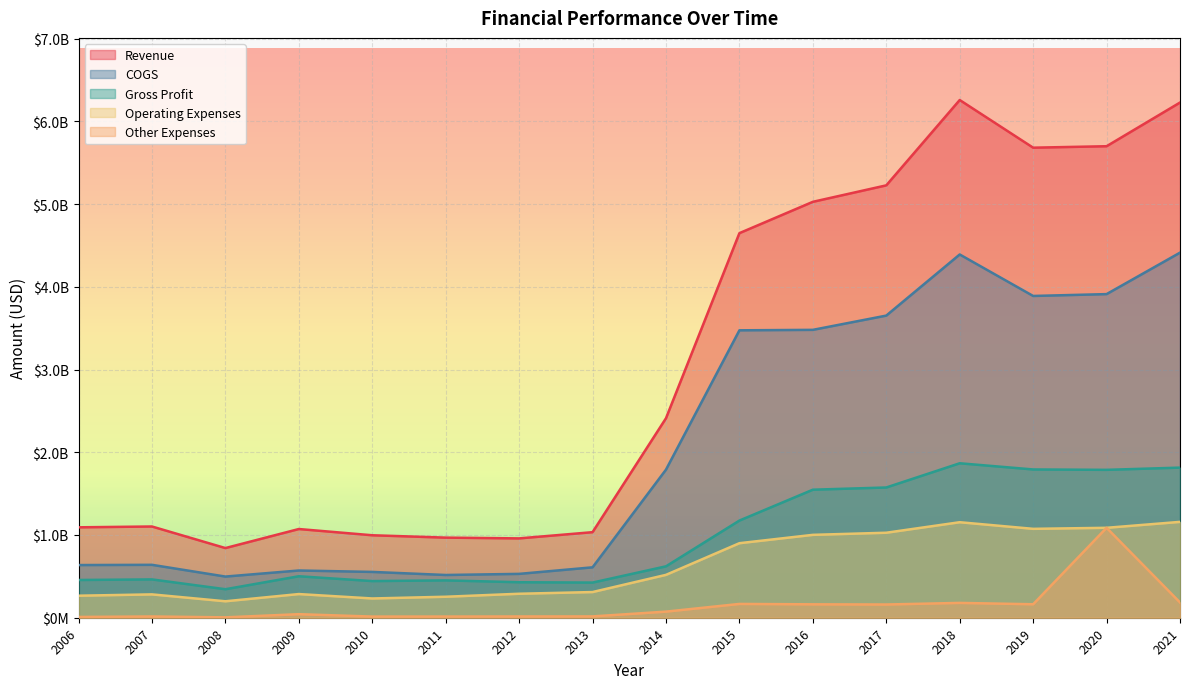

Count the number of data series in this chart.

5